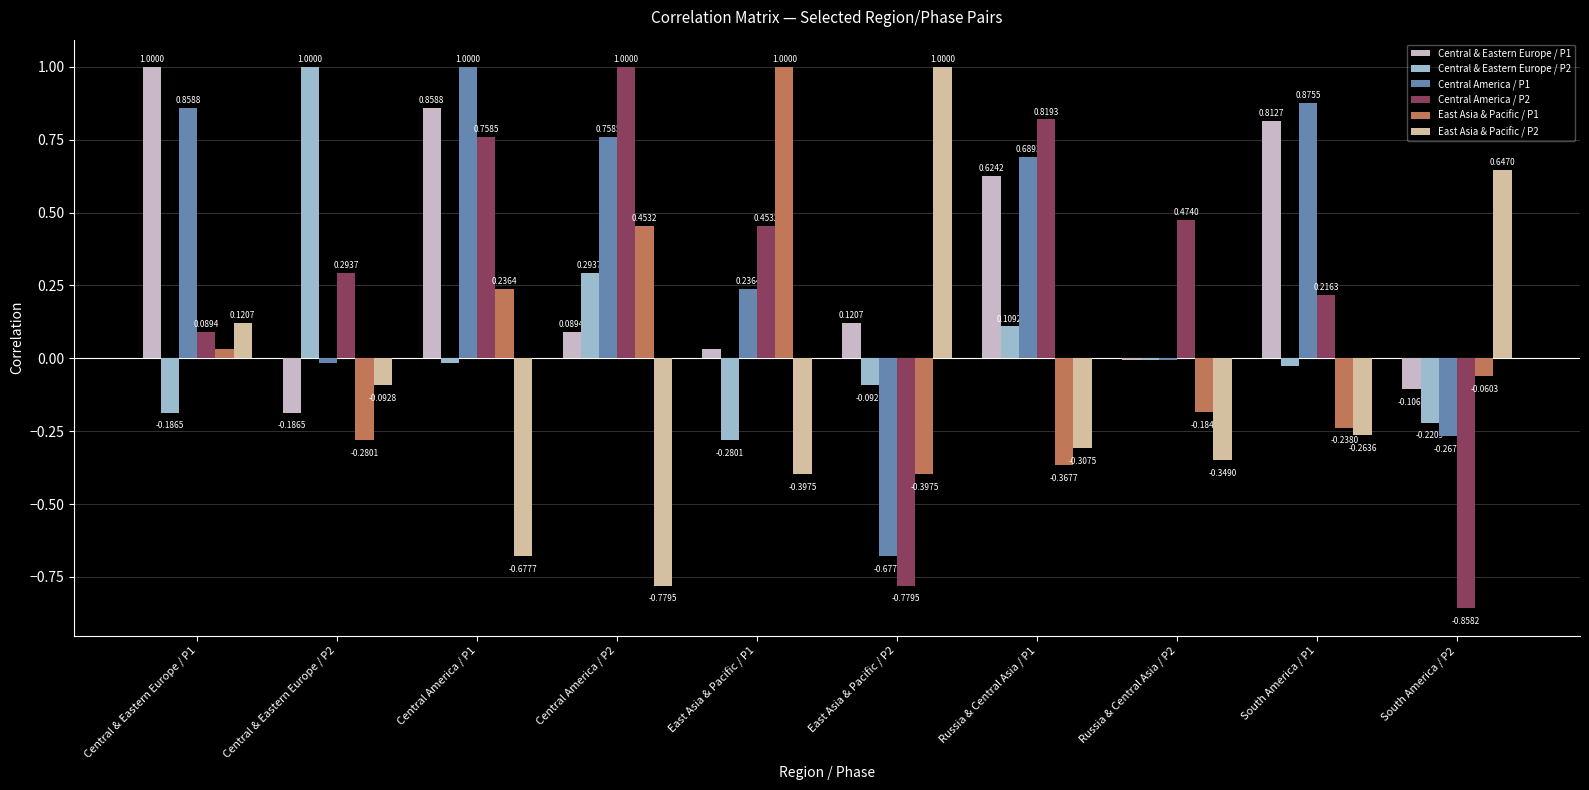

At which category is the sum across all series the highest?

Central America / P1